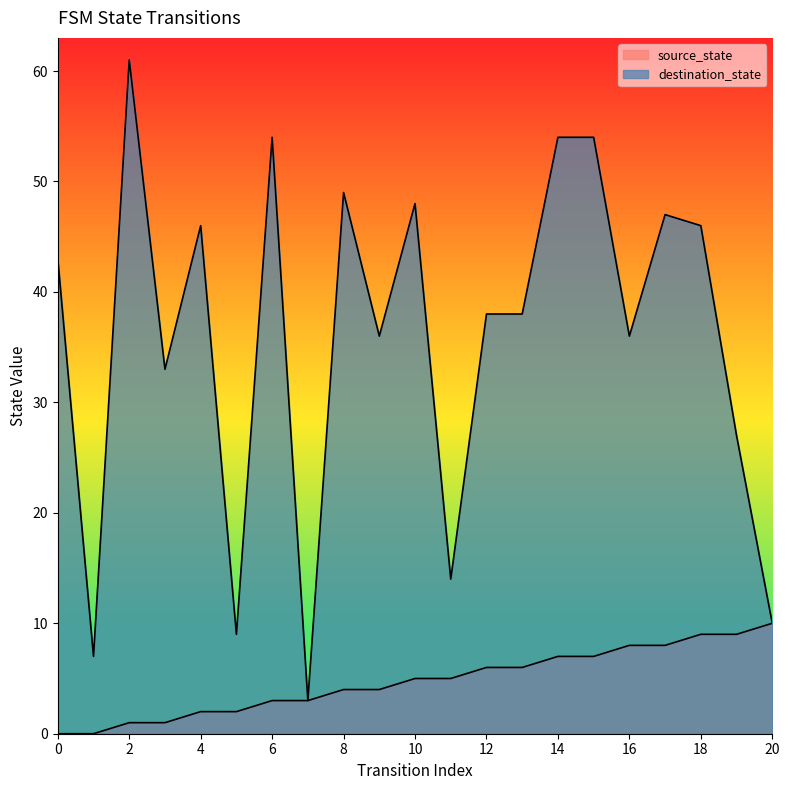

How many lines are shown in the chart?

2